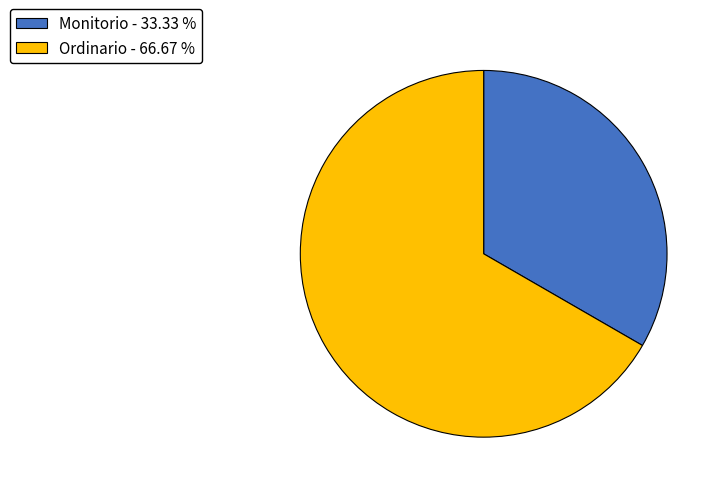

Between Monitorio - 33.33 % and Ordinario - 66.67 %, which is larger?

Ordinario - 66.67 %